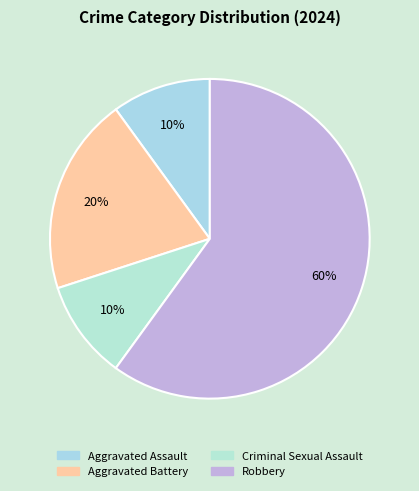

What percentage is the Aggravated Battery slice, to the nearest percent?

20%